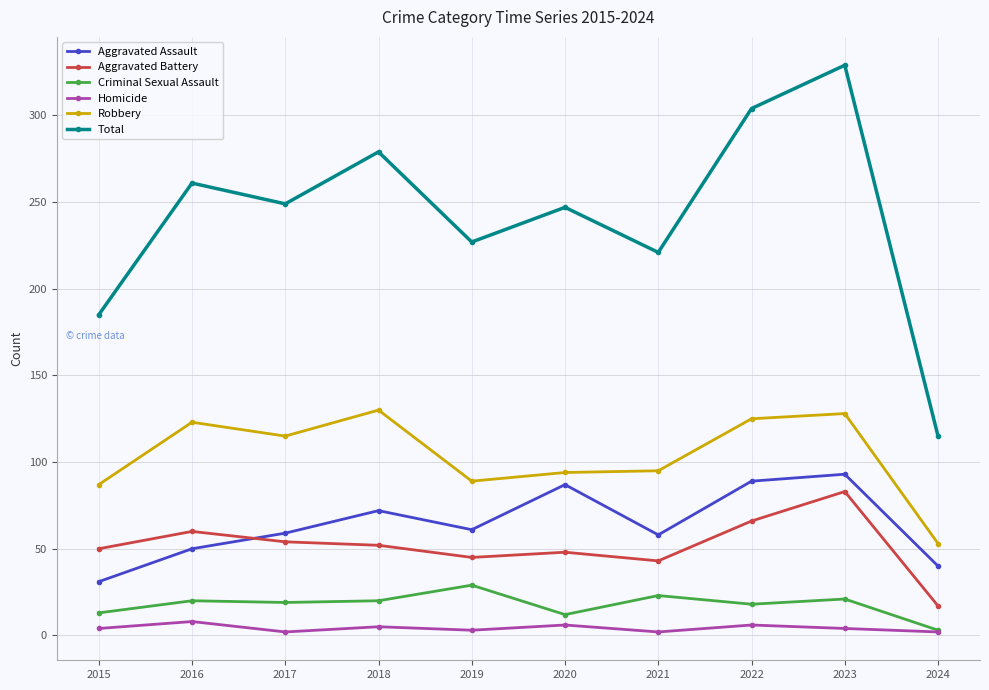

True or false: Total and Criminal Sexual Assault cross at least once.

False